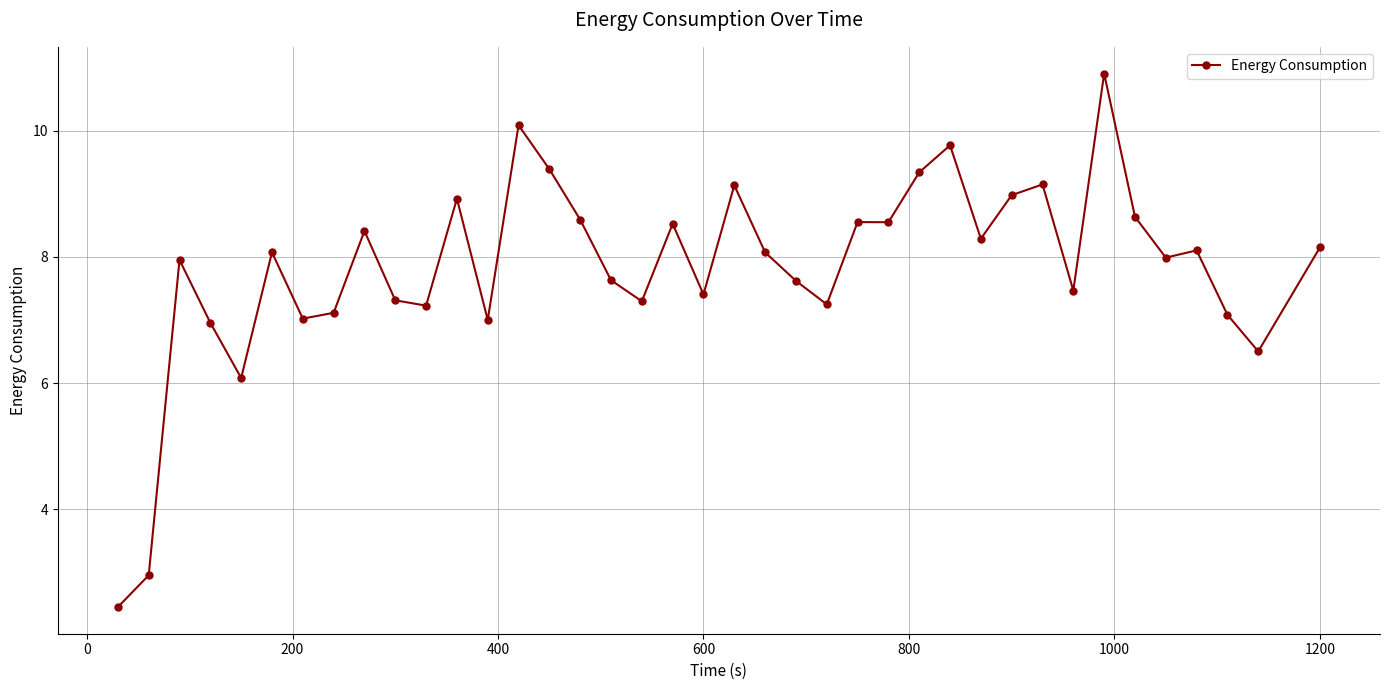

Does the chart have visible grid lines?

Yes